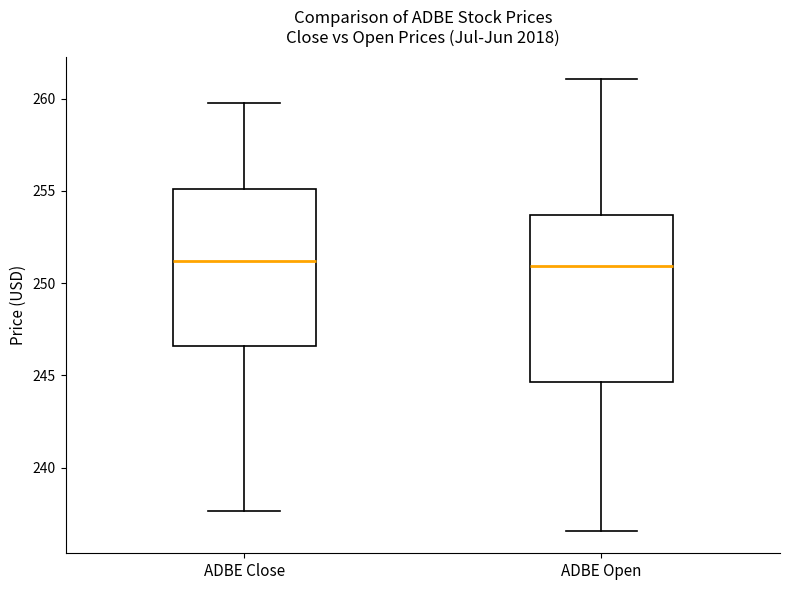

Comparing the boxes themselves (not the whiskers), which one is the tallest?

ADBE Open